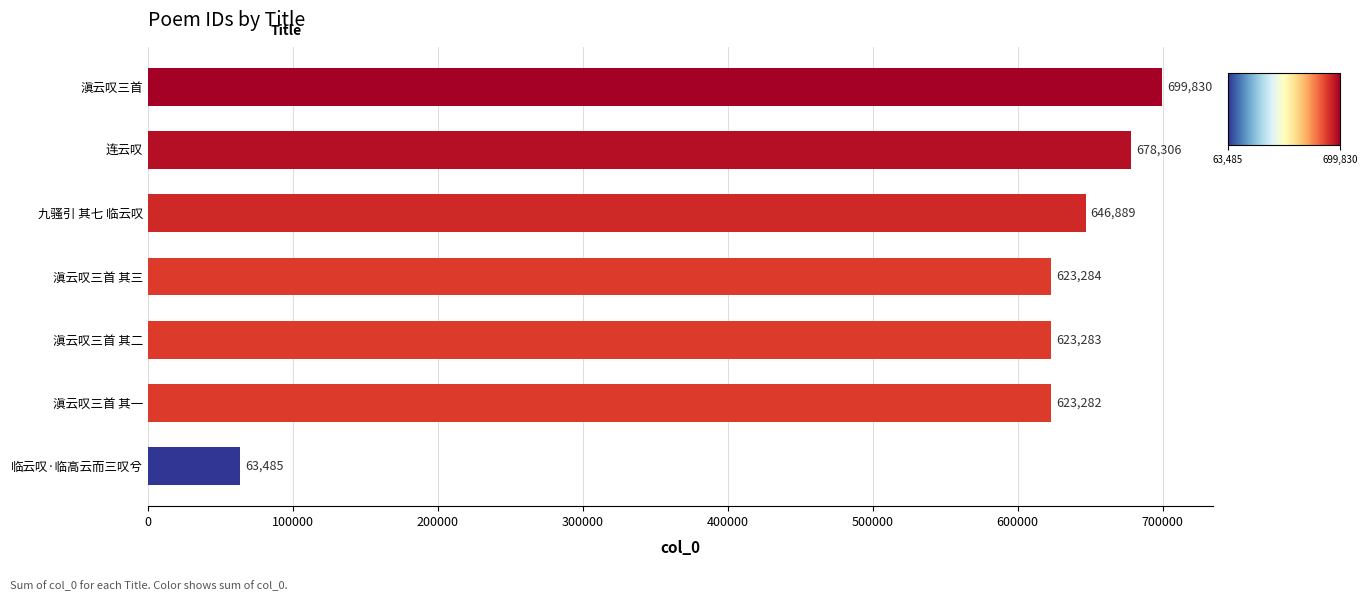

The value at 临云叹·临高云而三叹兮 is 33370. True or false?

False